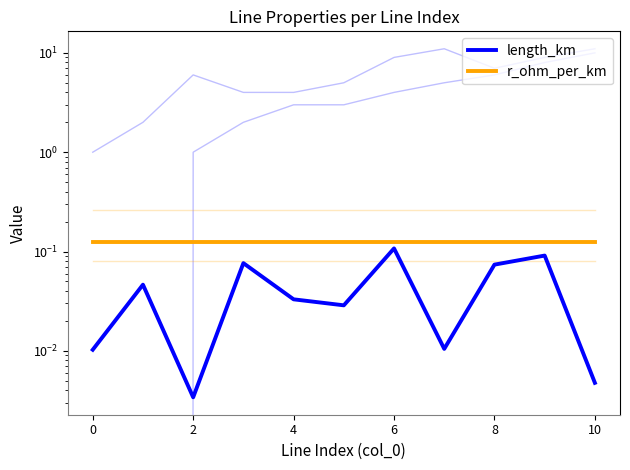

True or false: r_ohm_per_km has a value of 0.1 at 4.

True